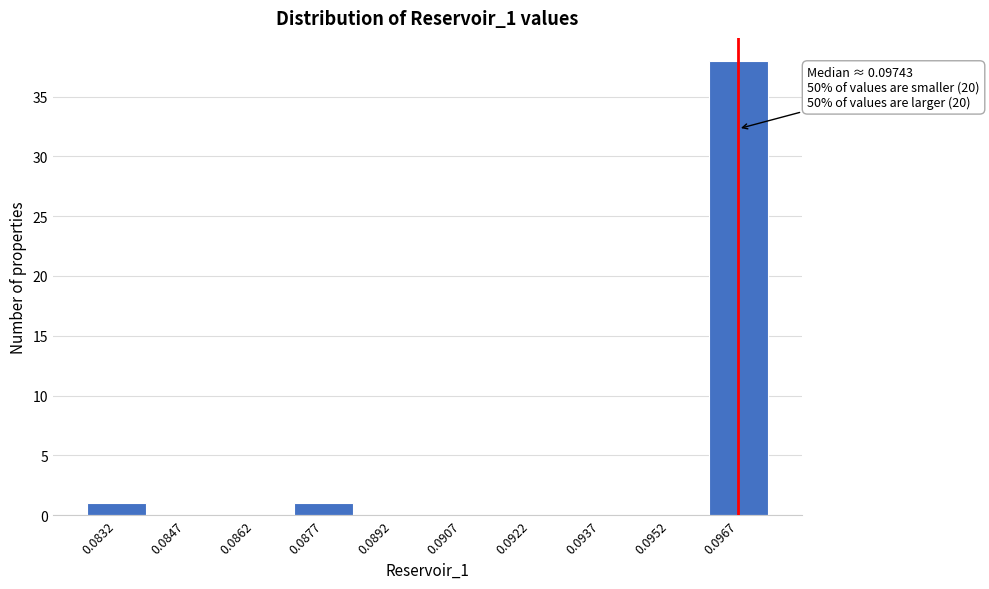

Reading right to left, list all the values displayed in this chart.

0.0967=38	0.0952=0	0.0937=0	0.0922=0	0.0907=0	0.0892=0	0.0877=1	0.0862=0	0.0847=0	0.0832=1